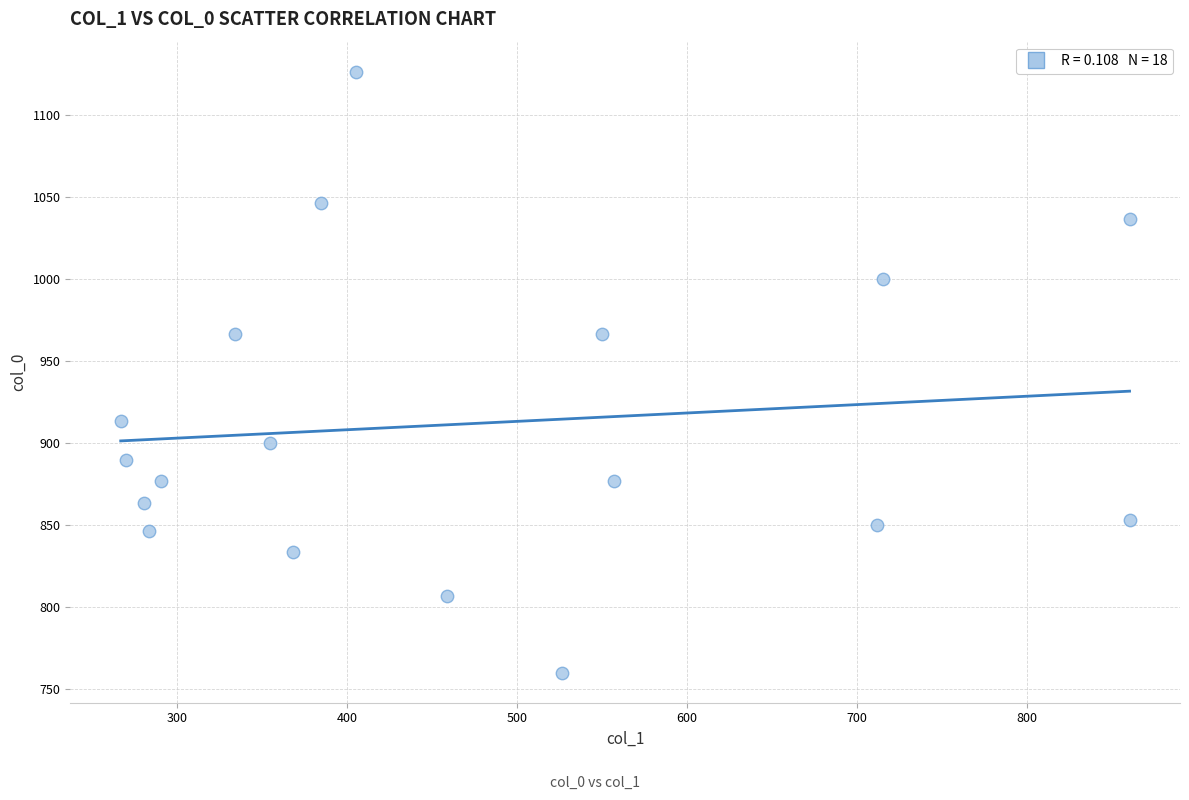

What is the range of X values (max minus min)?

594.0